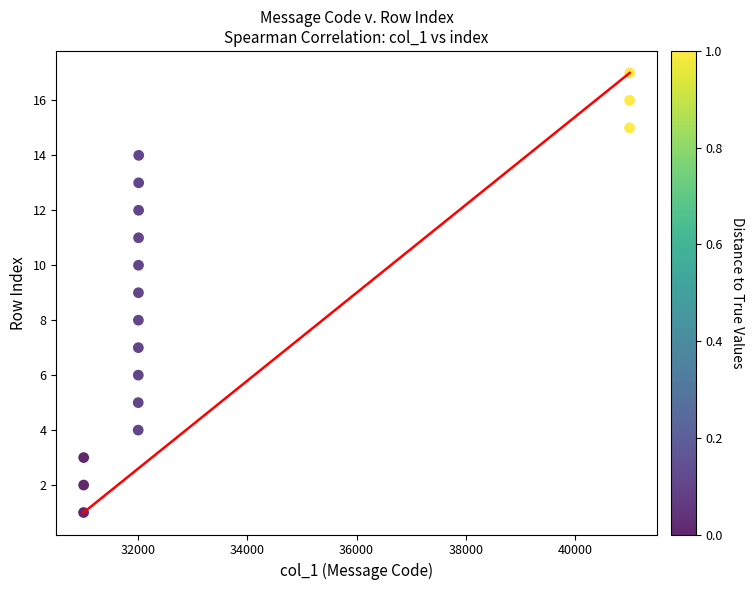

What is the range of X values (max minus min)?

10002